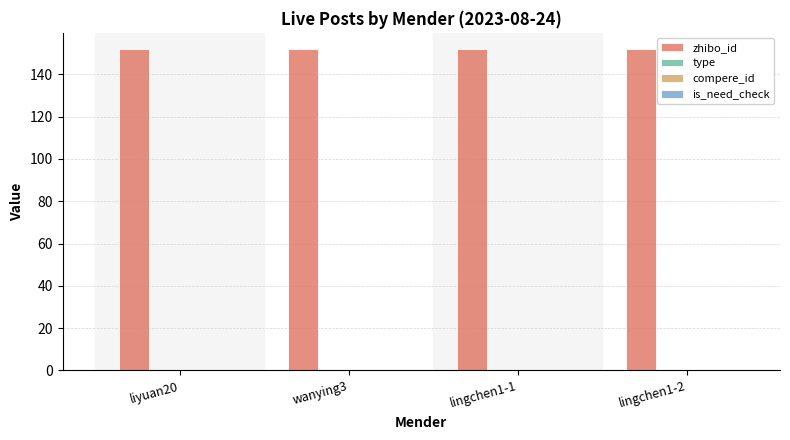

What is the label of the 2nd bar from the right?

lingchen1-1